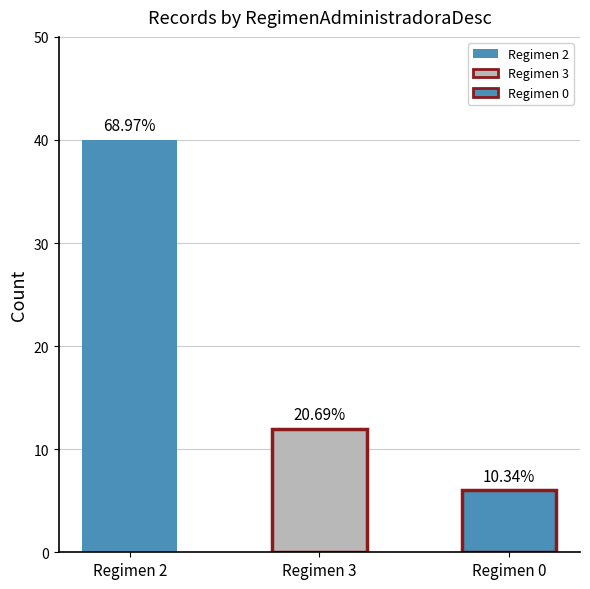

Does the chart contain stacked bars?

No